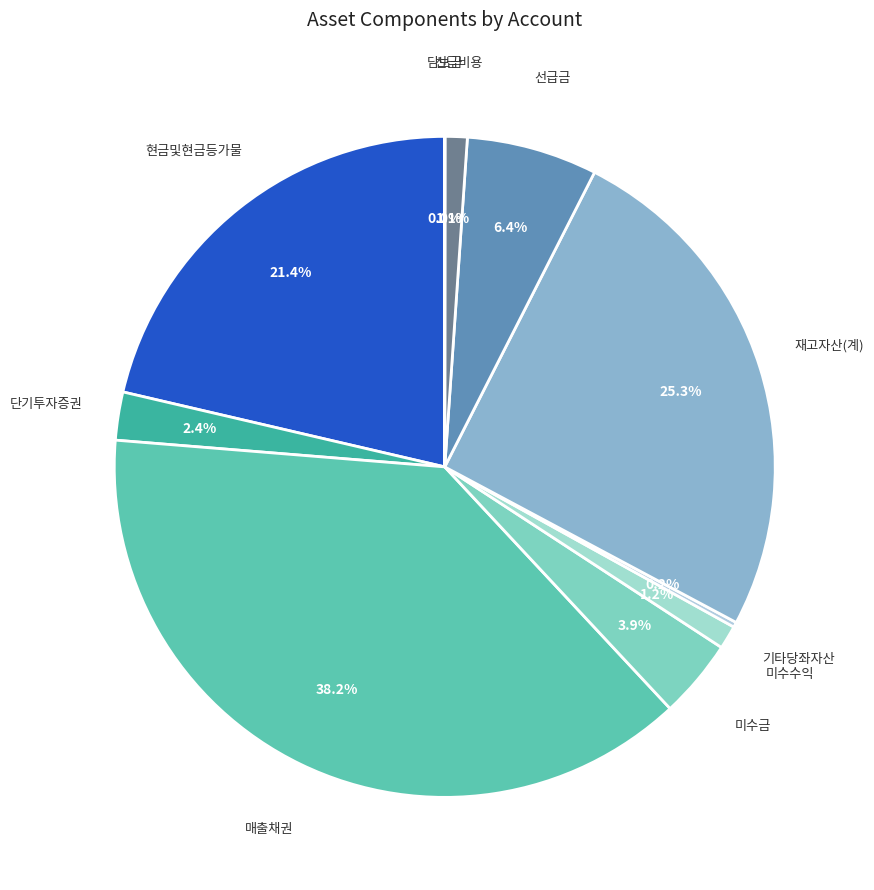

Does 현금및현금등가물 account for over 50% of the chart?

No